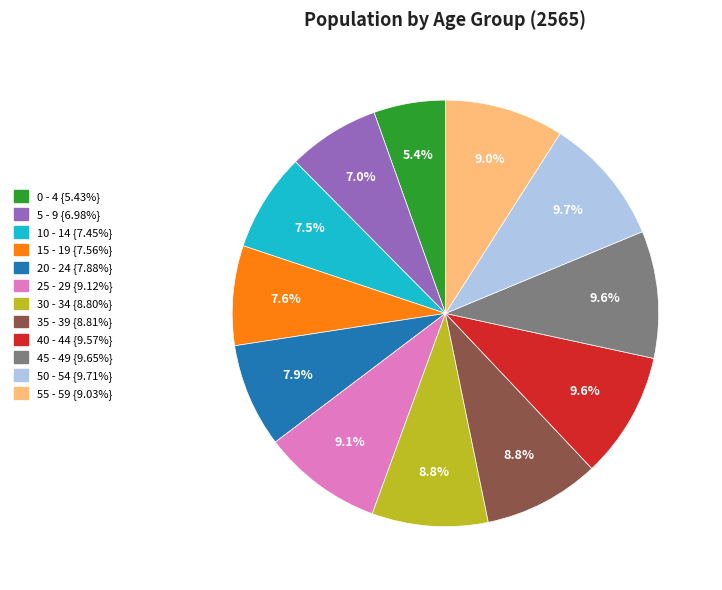

What is the ratio of the value at 50 - 54 to the value at 55 - 59?

1.1